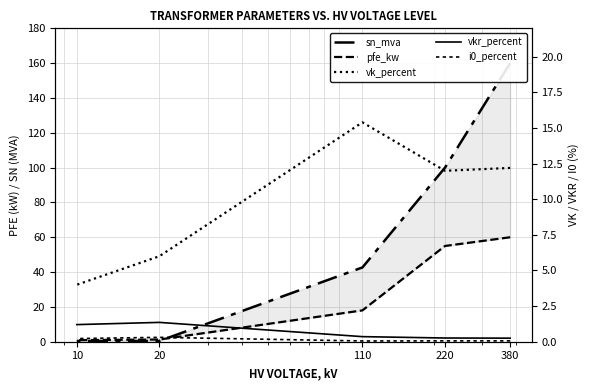

How many data points in pfe_kw are above 18?

2